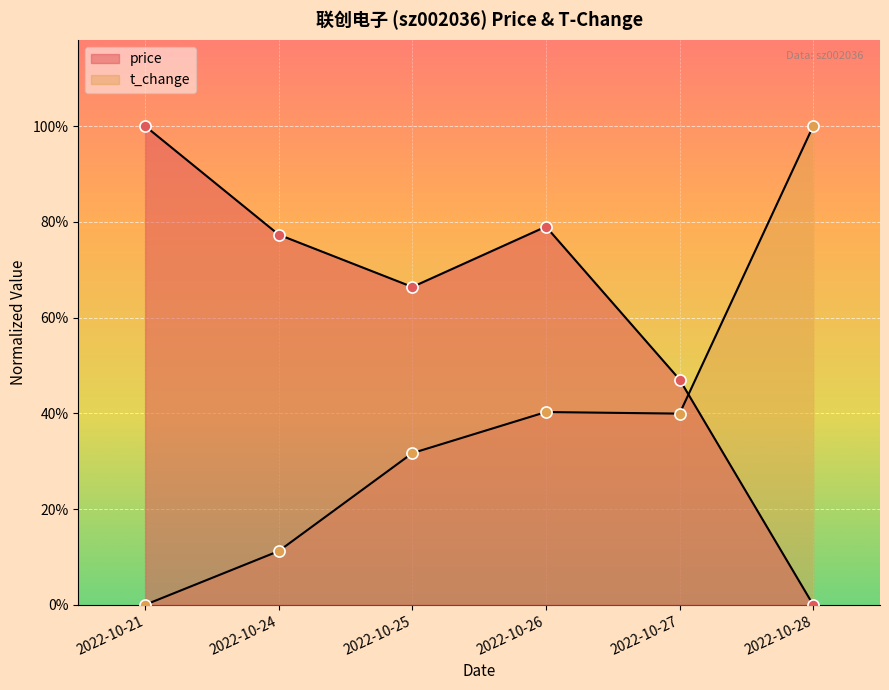

What is the approximate value of price at 2022-10-24?

0.8